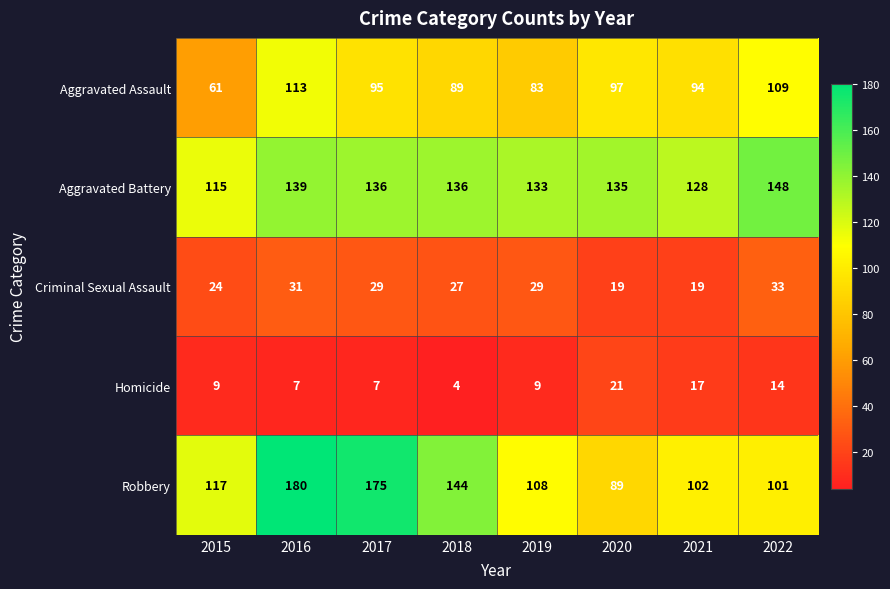

What is the difference between the second highest and second lowest values in the Aggravated Battery series?

11